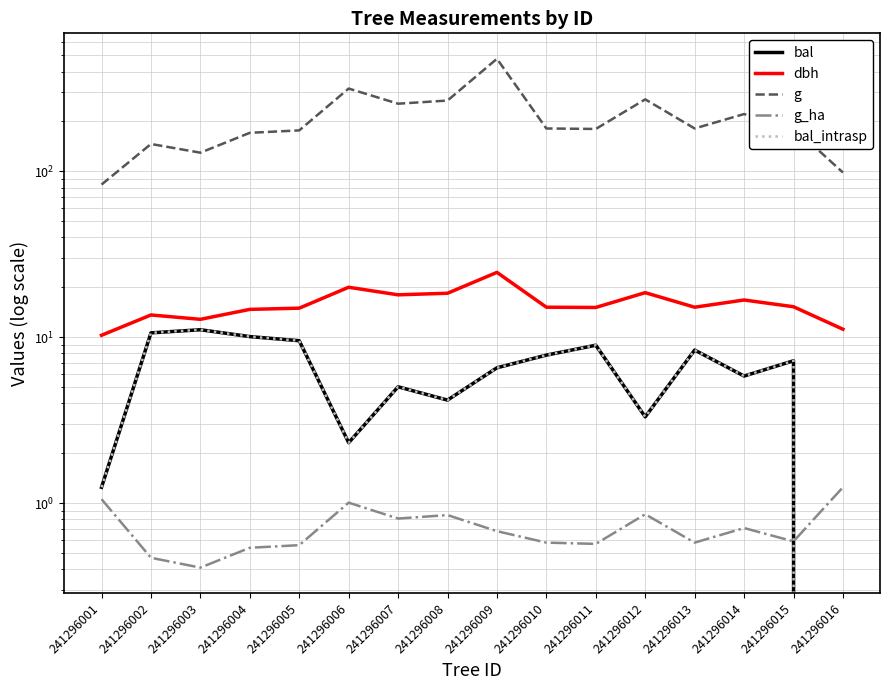

At 241296001, list the series in order from smallest to largest.

g_ha, bal, bal_intrasp, dbh, g